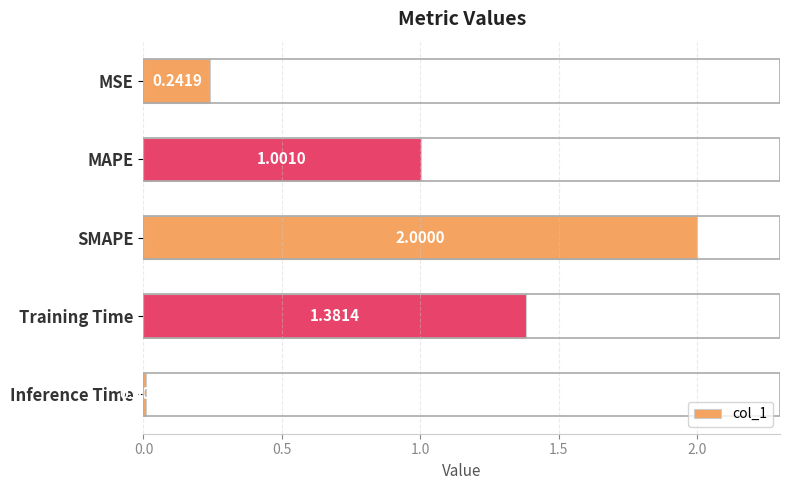

What is the difference between the maximum and second lowest values?

1.8